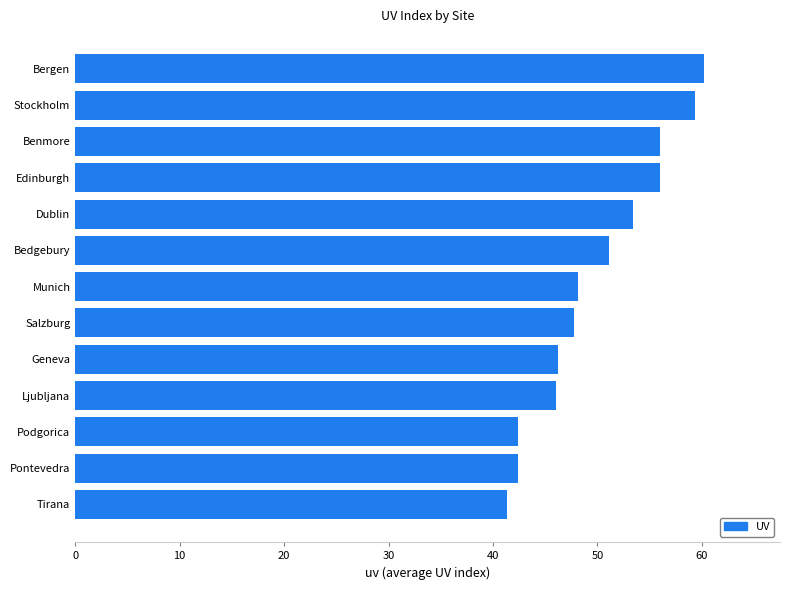

The chart shows a value of 56.0 at Benmore. True or false?

True